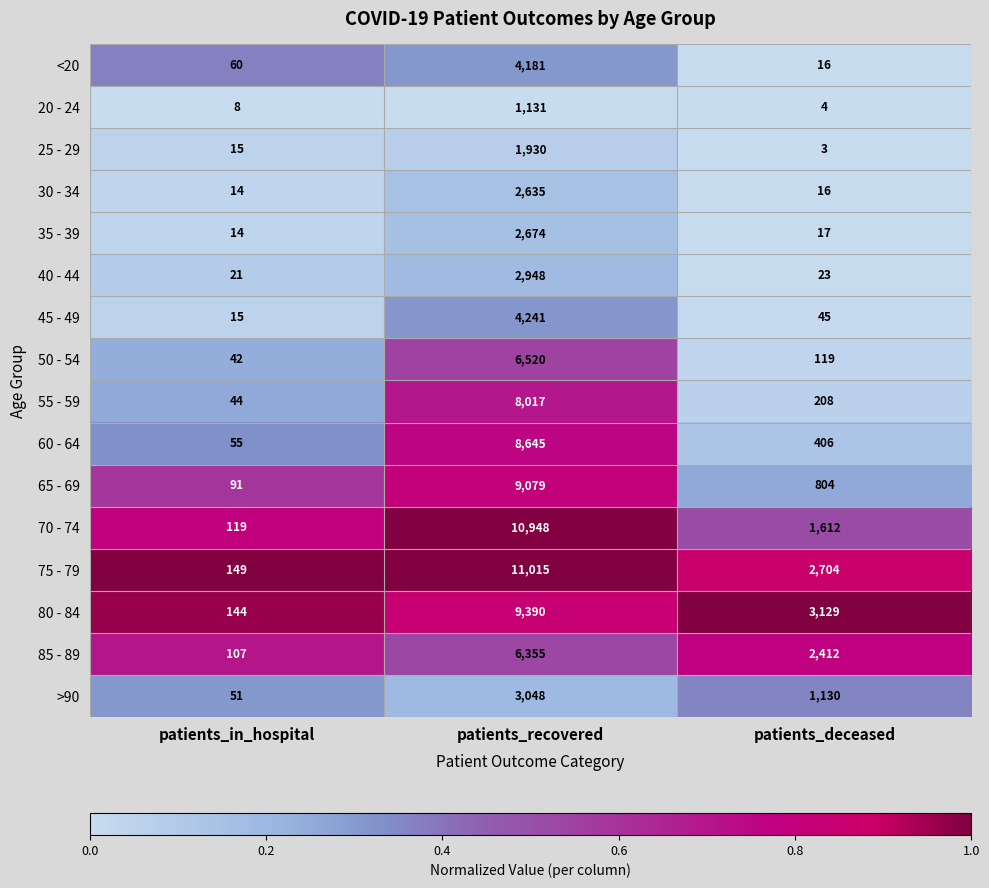

Rank the series at patients_recovered from highest to lowest value.

75 - 79, 70 - 74, 80 - 84, 65 - 69, 60 - 64, 55 - 59, 50 - 54, 85 - 89, 45 - 49, <20, >90, 40 - 44, 35 - 39, 30 - 34, 25 - 29, 20 - 24